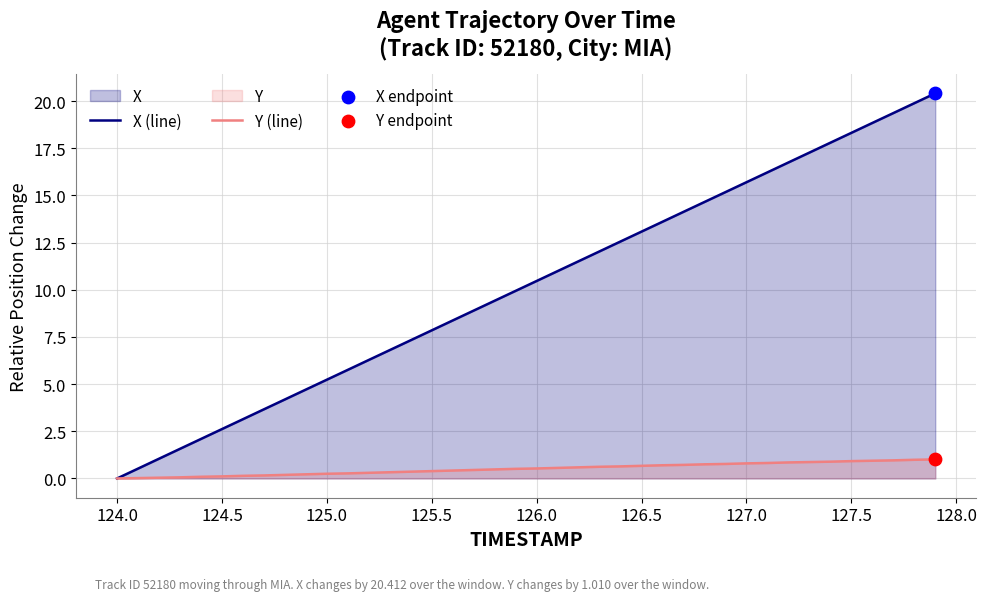

Which series has the widest spread of Y values?

X (line)